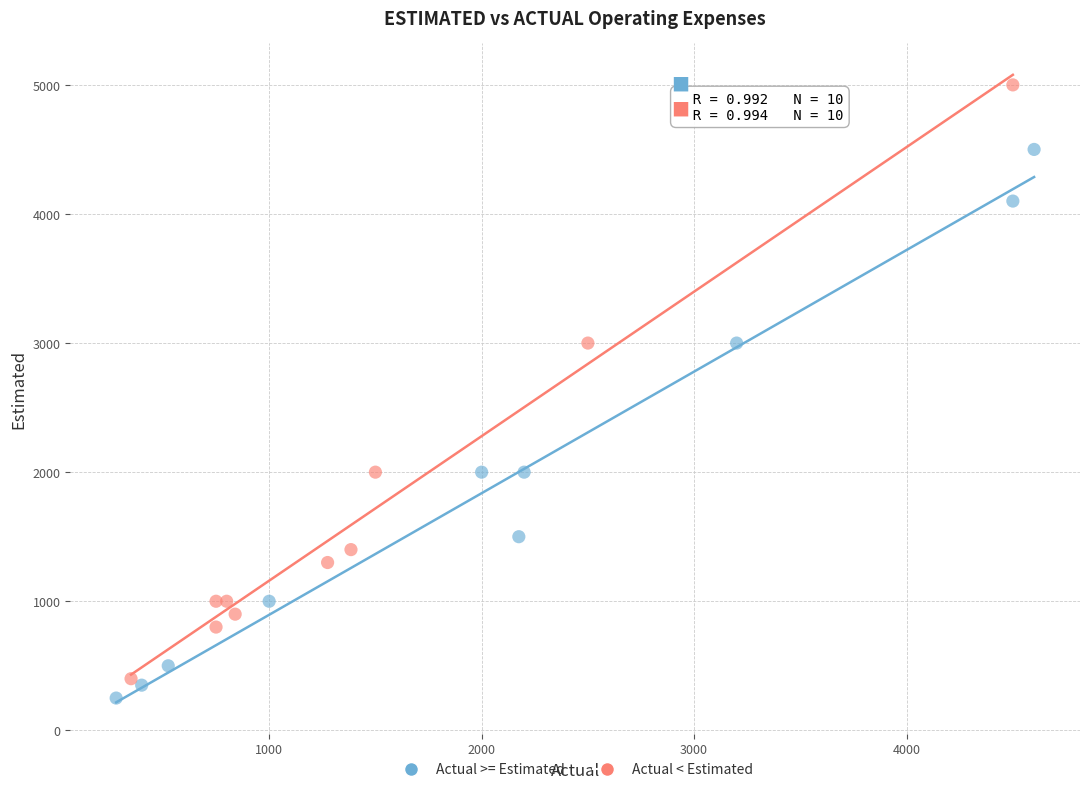

Which series has the largest Y range (max minus min)?

Actual < Estimated